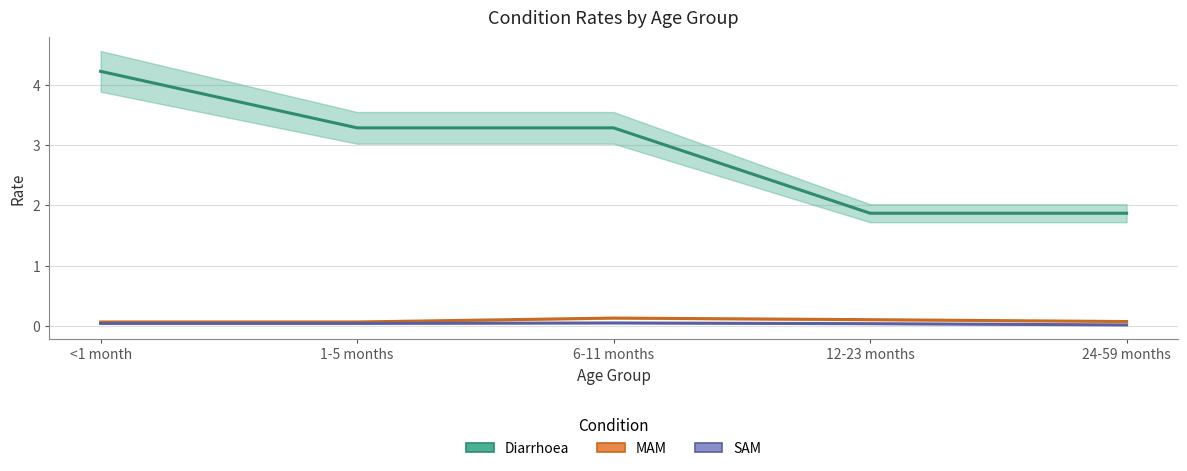

At which label is MAM closest to 0?

<1 month